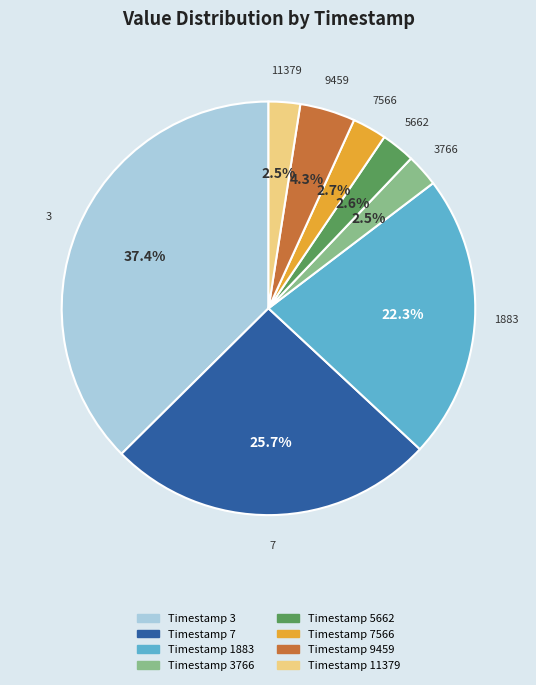

Does any single category account for the majority?

No